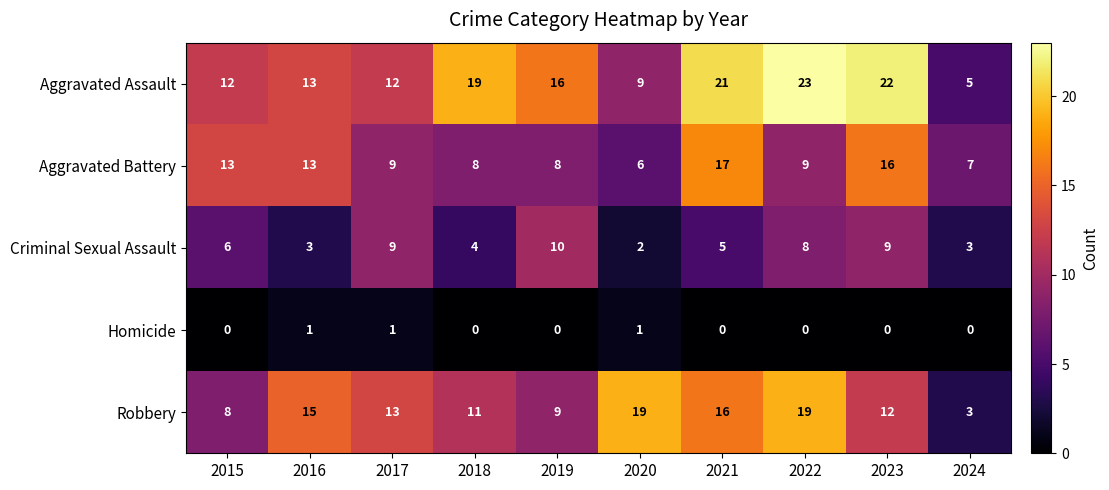

At which label does Aggravated Battery first exceed 9?

2015